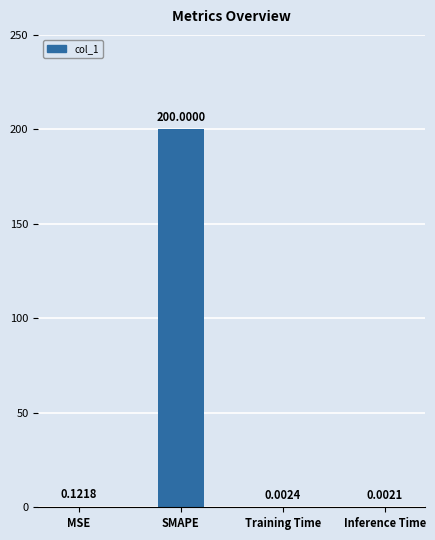

Which label corresponds to the largest value in the chart?

SMAPE